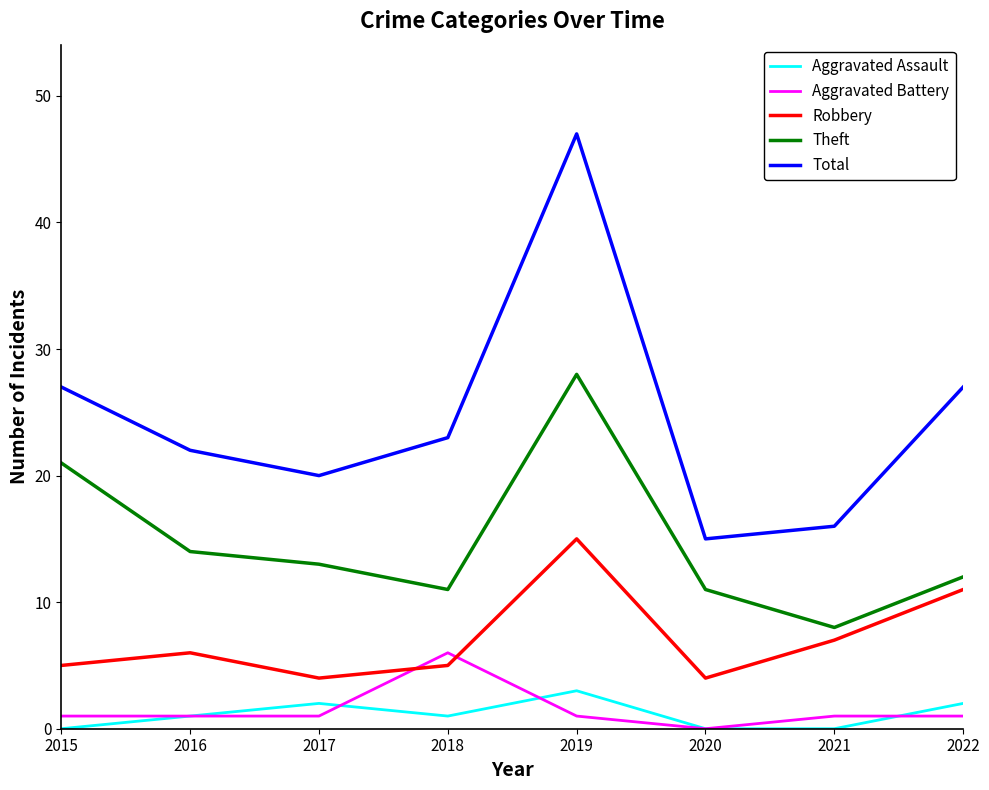

What is the difference between the highest and lowest values at 2021?

16